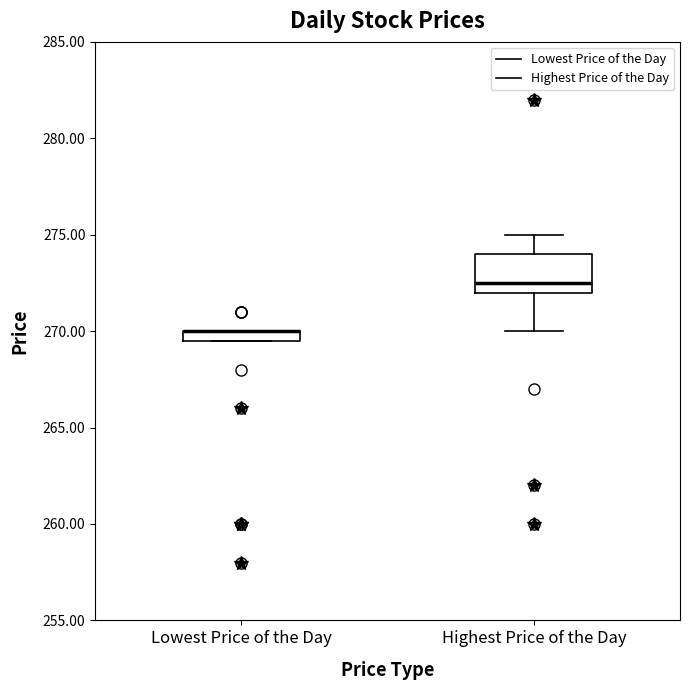

Where is the upper edge of the box for Lowest Price of the Day on the y-axis? The values are not printed on the chart, so give them approximately, as read against the axis.

270.0